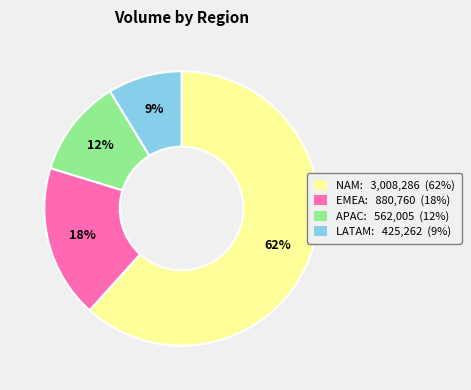

Is it true that APAC is 12% of the pie?

True